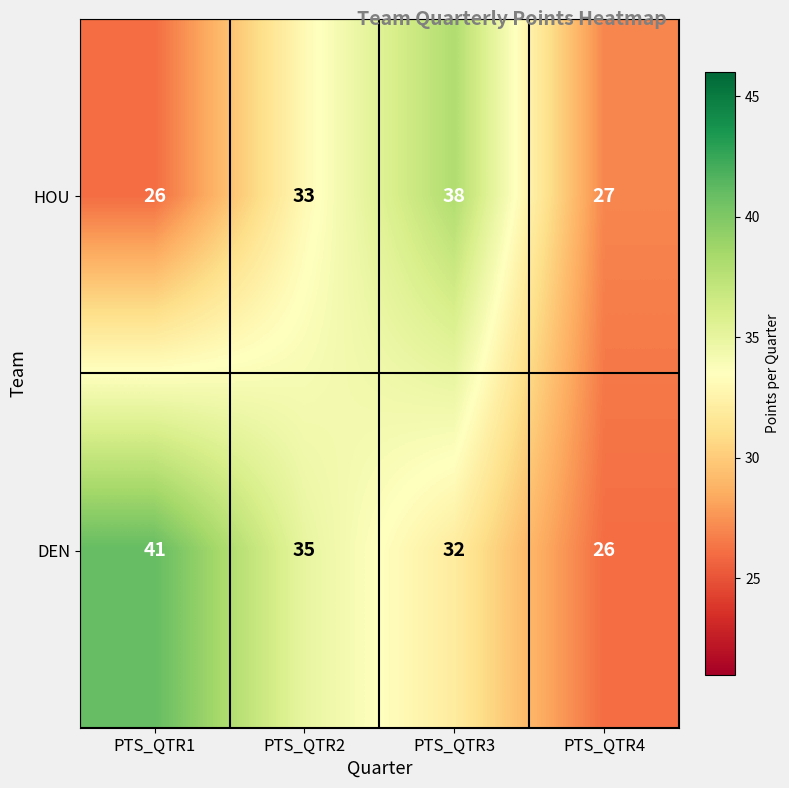

What is the total value across all series at PTS_QTR3?

70